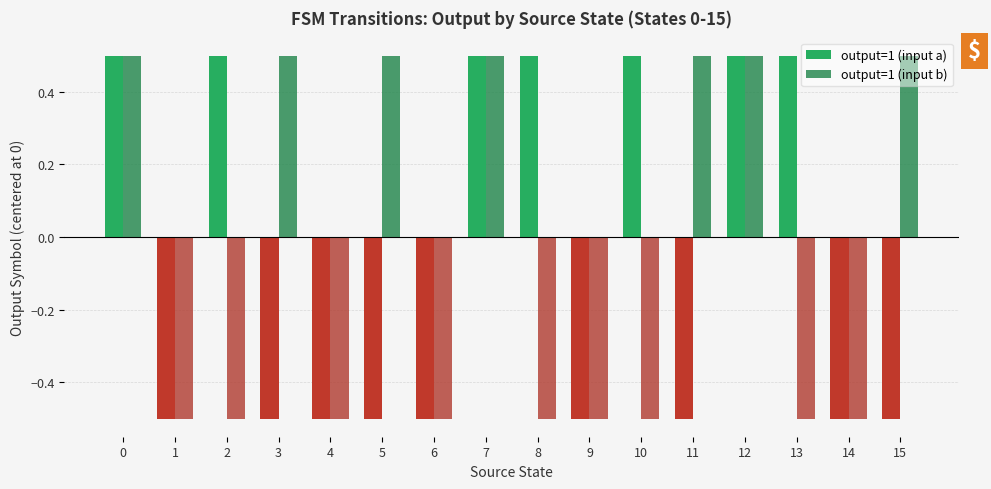

What is the value of the output=1 (input a) bar at the 3rd from the left?

0.5